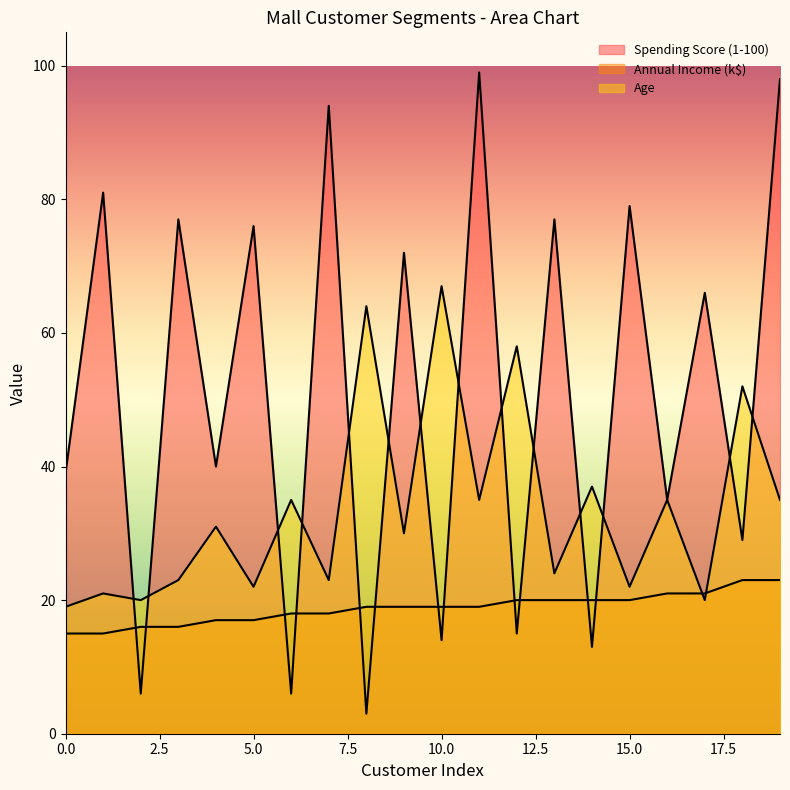

True or false: Age has more than 0 interior local peaks.

True